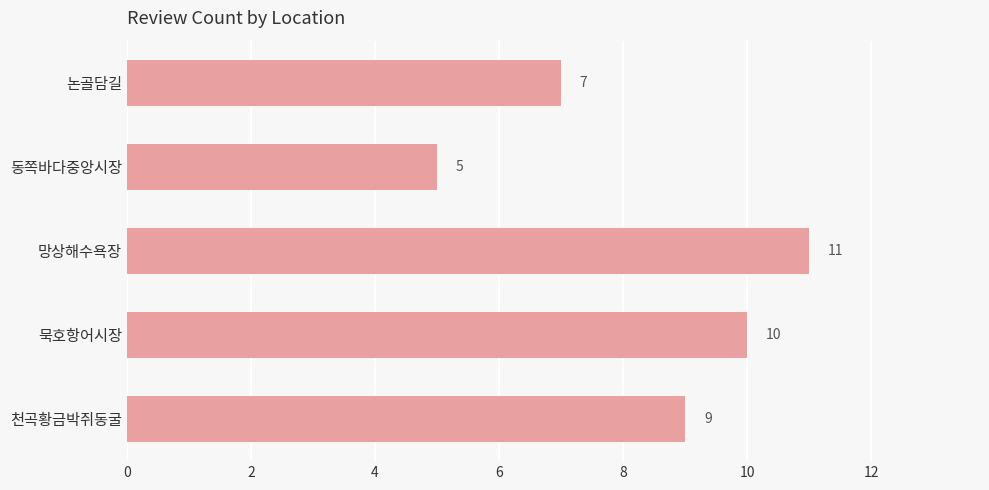

What is the sum of all values?

42